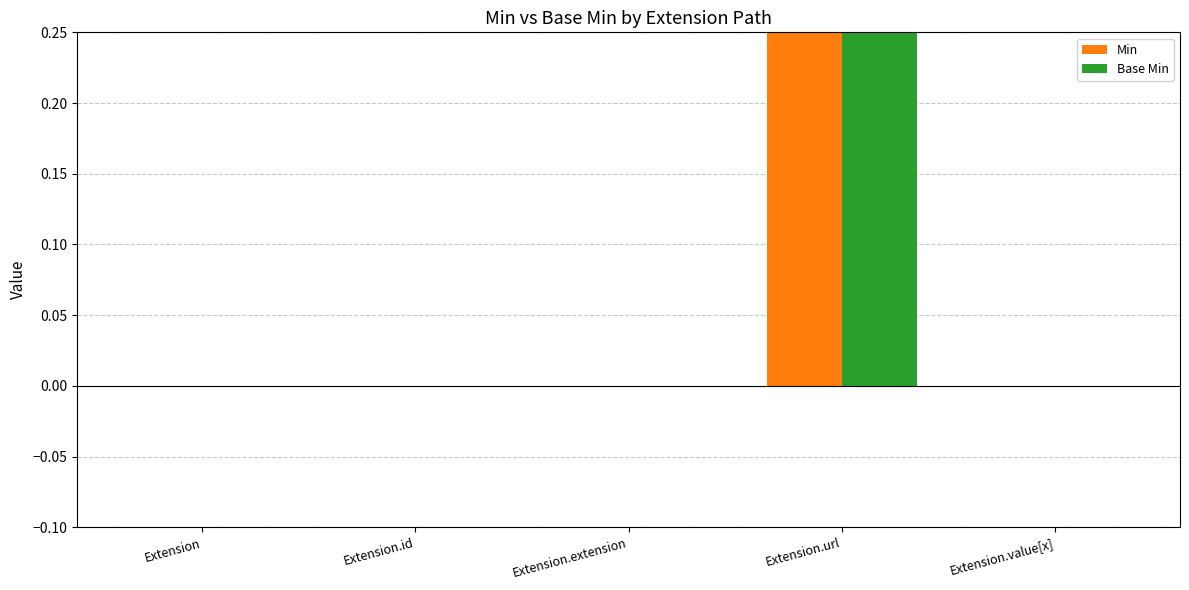

Which category has the lowest value across all series?

Extension